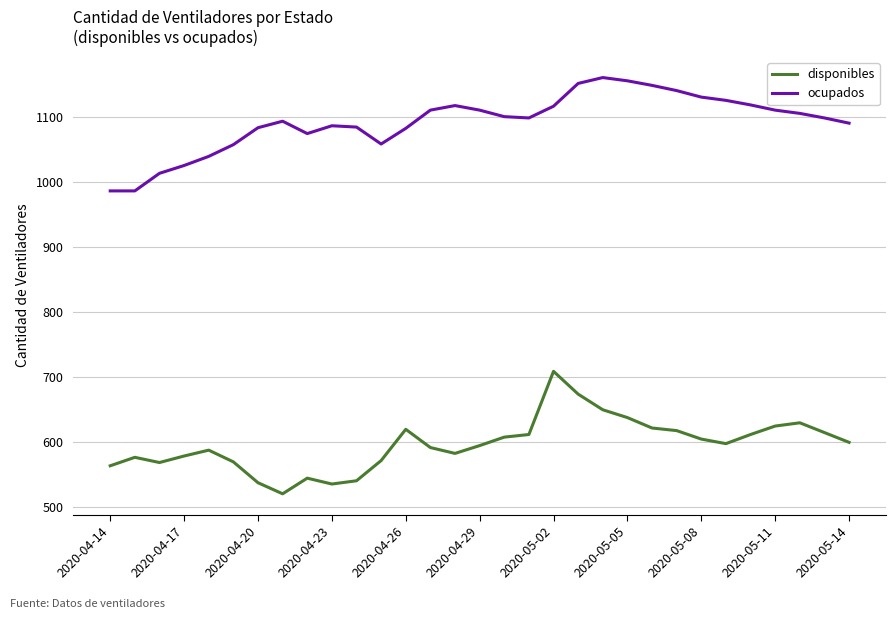

What is the minimum value for ocupados?

986